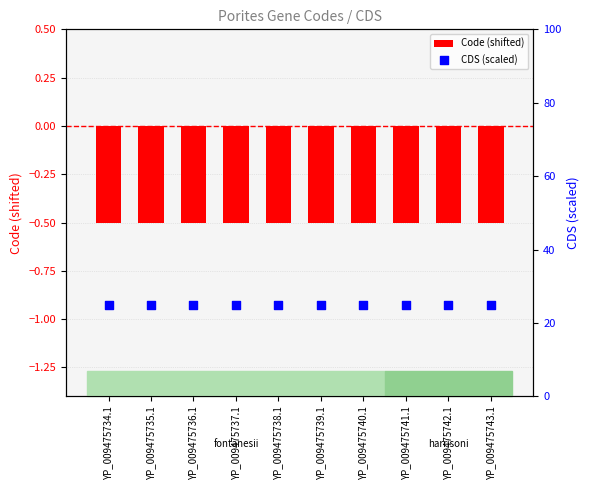

What are all the series names shown in the legend?

Code (shifted), CDS (scaled)